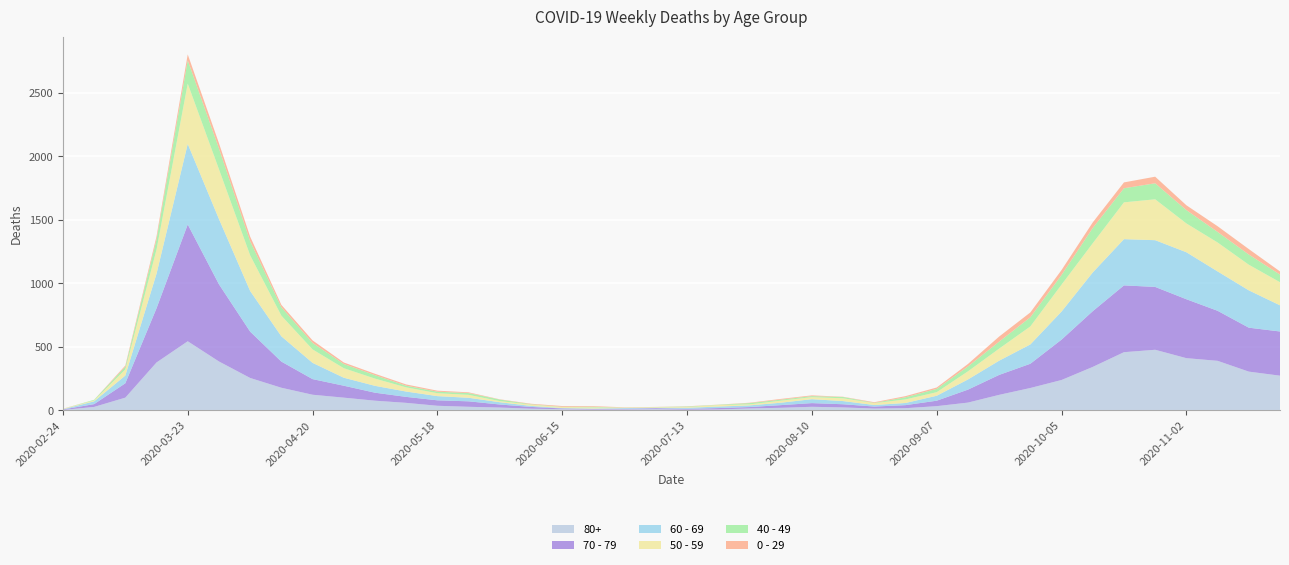

Reading left to right, what are all the values shown in this chart?

80+: 2020-02-24=3	2020-03-02=27	2020-03-09=100	2020-03-16=377	2020-03-23=544	2020-03-30=385	2020-04-06=255	2020-04-13=178	2020-04-20=123	2020-04-27=100	2020-05-04=76	2020-05-11=59	2020-05-18=36	2020-05-25=28	2020-06-01=22	2020-06-08=13	2020-06-15=9	2020-06-22=6	2020-06-29=7	2020-07-06=9	2020-07-13=5	2020-07-20=7	2020-07-27=15	2020-08-03=20	2020-08-10=28	2020-08-17=23	2020-08-24=14	2020-08-31=17	2020-09-07=33	2020-09-14=61	2020-09-21=122	2020-09-28=176	2020-10-05=239	2020-10-12=342	2020-10-19=458	2020-10-26=477	2020-11-02=411	2020-11-09=390	2020-11-16=305	2020-11-23=273
70 - 79: 2020-02-24=4	2020-03-02=22	2020-03-09=113	2020-03-16=427	2020-03-23=920	2020-03-30=608	2020-04-06=365	2020-04-13=206	2020-04-20=123	2020-04-27=94	2020-05-04=63	2020-05-11=47	2020-05-18=43	2020-05-25=43	2020-06-01=24	2020-06-08=14	2020-06-15=6	2020-06-22=5	2020-06-29=5	2020-07-06=8	2020-07-13=7	2020-07-20=11	2020-07-27=11	2020-08-03=21	2020-08-10=29	2020-08-17=25	2020-08-24=16	2020-08-31=24	2020-09-07=43	2020-09-14=102	2020-09-21=157	2020-09-28=191	2020-10-05=318	2020-10-12=439	2020-10-19=526	2020-10-26=495	2020-11-02=464	2020-11-09=394	2020-11-16=346	2020-11-23=348
60 - 69: 2020-02-24=2	2020-03-02=22	2020-03-09=61	2020-03-16=272	2020-03-23=634	2020-03-30=514	2020-04-06=320	2020-04-13=199	2020-04-20=128	2020-04-27=63	2020-05-04=54	2020-05-11=42	2020-05-18=33	2020-05-25=28	2020-06-01=18	2020-06-08=8	2020-06-15=3	2020-06-22=3	2020-06-29=6	2020-07-06=3	2020-07-13=8	2020-07-20=12	2020-07-27=13	2020-08-03=19	2020-08-10=31	2020-08-17=25	2020-08-24=12	2020-08-31=17	2020-09-07=39	2020-09-14=80	2020-09-21=112	2020-09-28=152	2020-10-05=221	2020-10-12=305	2020-10-19=364	2020-10-26=368	2020-11-02=370	2020-11-09=310	2020-11-16=294	2020-11-23=206
50 - 59: 2020-02-24=3	2020-03-02=7	2020-03-09=48	2020-03-16=190	2020-03-23=475	2020-03-30=392	2020-04-06=281	2020-04-13=163	2020-04-20=106	2020-04-27=75	2020-05-04=57	2020-05-11=33	2020-05-18=23	2020-05-25=23	2020-06-01=9	2020-06-08=10	2020-06-15=8	2020-06-22=9	2020-06-29=3	2020-07-06=5	2020-07-13=6	2020-07-20=12	2020-07-27=8	2020-08-03=16	2020-08-10=16	2020-08-17=22	2020-08-24=15	2020-08-31=28	2020-09-07=28	2020-09-14=64	2020-09-21=95	2020-09-28=142	2020-10-05=212	2020-10-12=230	2020-10-19=290	2020-10-26=322	2020-11-02=227	2020-11-09=228	2020-11-16=202	2020-11-23=182
40 - 49: 2020-02-24=0	2020-03-02=5	2020-03-09=21	2020-03-16=79	2020-03-23=183	2020-03-30=163	2020-04-06=111	2020-04-13=66	2020-04-20=51	2020-04-27=33	2020-05-04=27	2020-05-11=13	2020-05-18=12	2020-05-25=14	2020-06-01=12	2020-06-08=3	2020-06-15=2	2020-06-22=5	2020-06-29=1	2020-07-06=1	2020-07-13=4	2020-07-20=2	2020-07-27=10	2020-08-03=8	2020-08-10=8	2020-08-17=10	2020-08-24=2	2020-08-31=17	2020-09-07=26	2020-09-14=38	2020-09-21=55	2020-09-28=72	2020-10-05=76	2020-10-12=120	2020-10-19=111	2020-10-26=126	2020-11-02=105	2020-11-09=83	2020-11-16=80	2020-11-23=60
0 - 29: 2020-02-24=1	2020-03-02=0	2020-03-09=10	2020-03-16=25	2020-03-23=47	2020-03-30=42	2020-04-06=36	2020-04-13=19	2020-04-20=20	2020-04-27=12	2020-05-04=11	2020-05-11=10	2020-05-18=8	2020-05-25=6	2020-06-01=2	2020-06-08=4	2020-06-15=6	2020-06-22=5	2020-06-29=2	2020-07-06=1	2020-07-13=2	2020-07-20=1	2020-07-27=3	2020-08-03=6	2020-08-10=6	2020-08-17=2	2020-08-24=5	2020-08-31=9	2020-09-07=11	2020-09-14=20	2020-09-21=40	2020-09-28=38	2020-10-05=39	2020-10-12=44	2020-10-19=46	2020-10-26=52	2020-11-02=38	2020-11-09=45	2020-11-16=43	2020-11-23=25